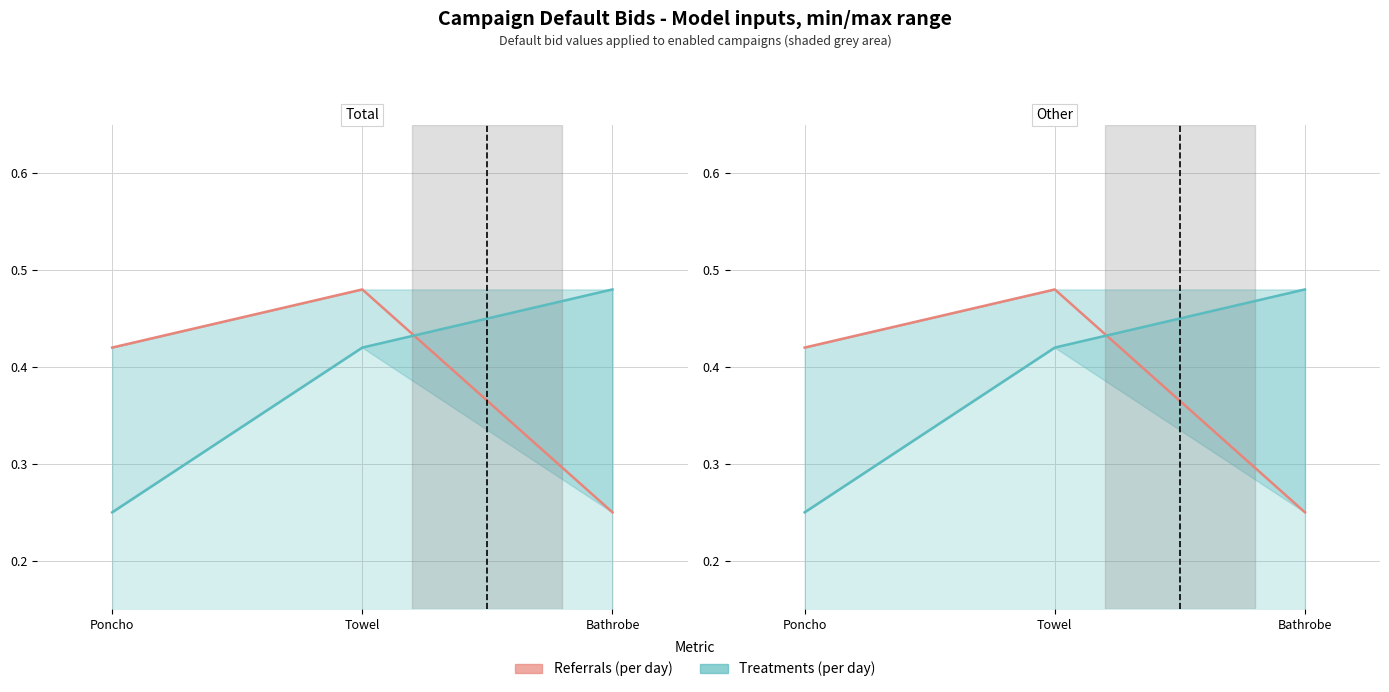

What is the value of the Treatments (per day) point at the 2nd from the left?

0.4